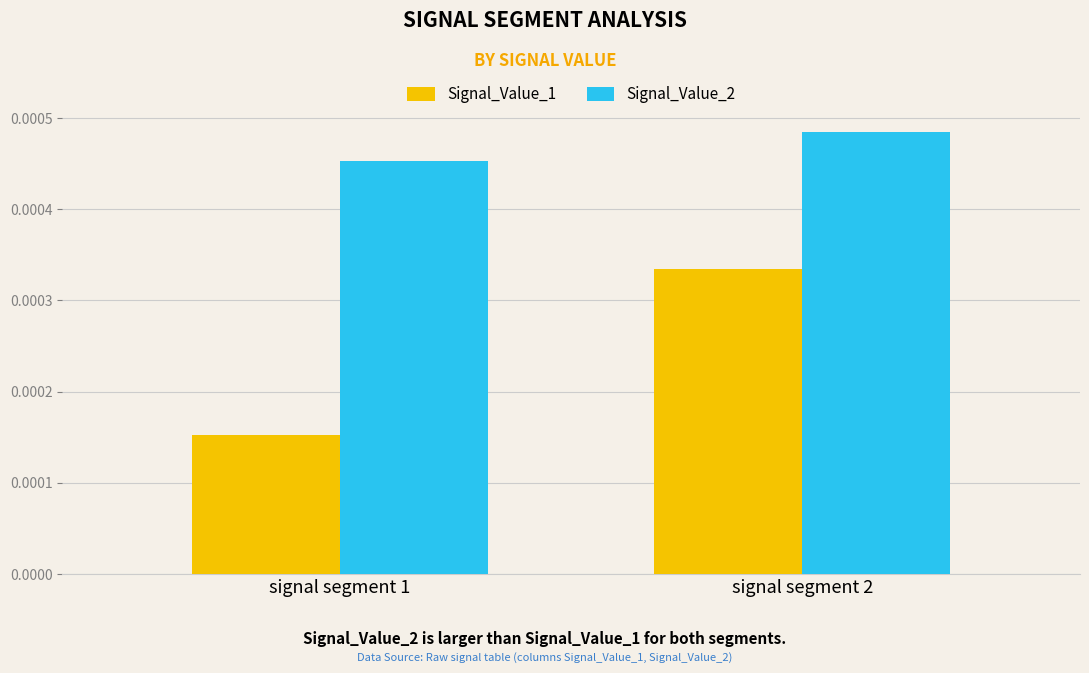

At signal segment 2, list the series in order from smallest to largest.

Signal_Value_1, Signal_Value_2